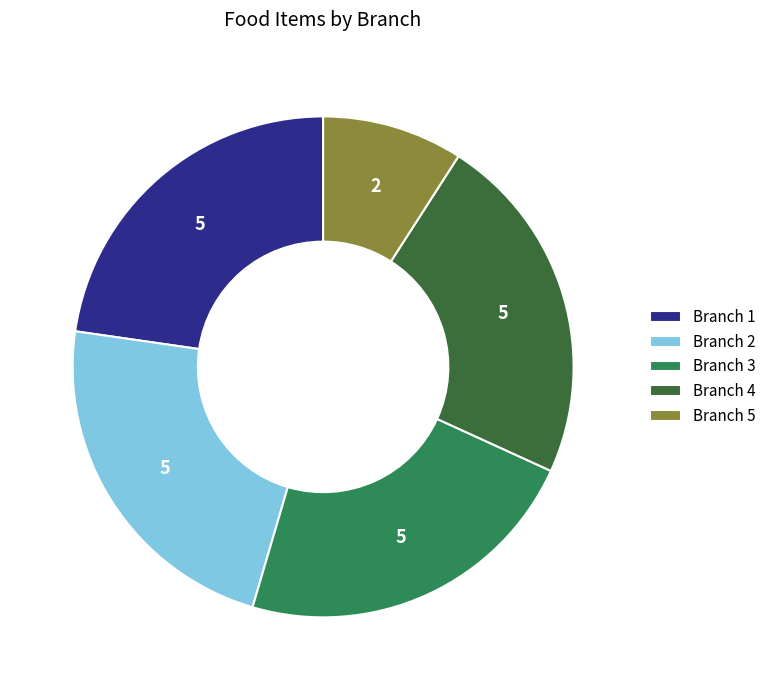

Do Branch 3 and Branch 4 together represent more than half of the pie?

No